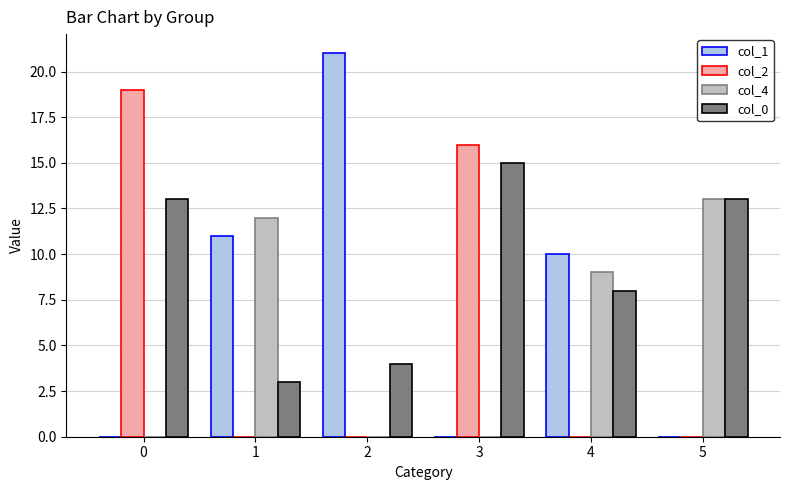

Between 0 and 4, which series saw the biggest shift?

col_2